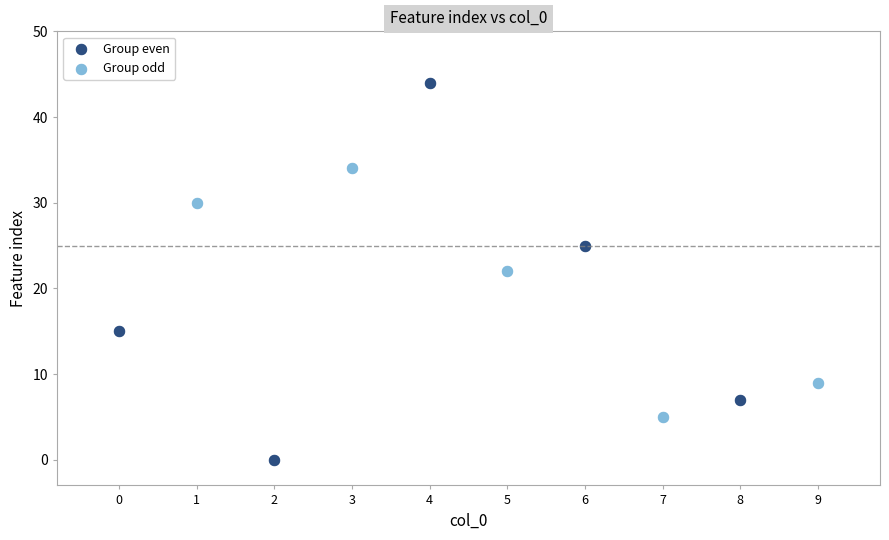

Which series reaches the minimum Y coordinate?

Group even